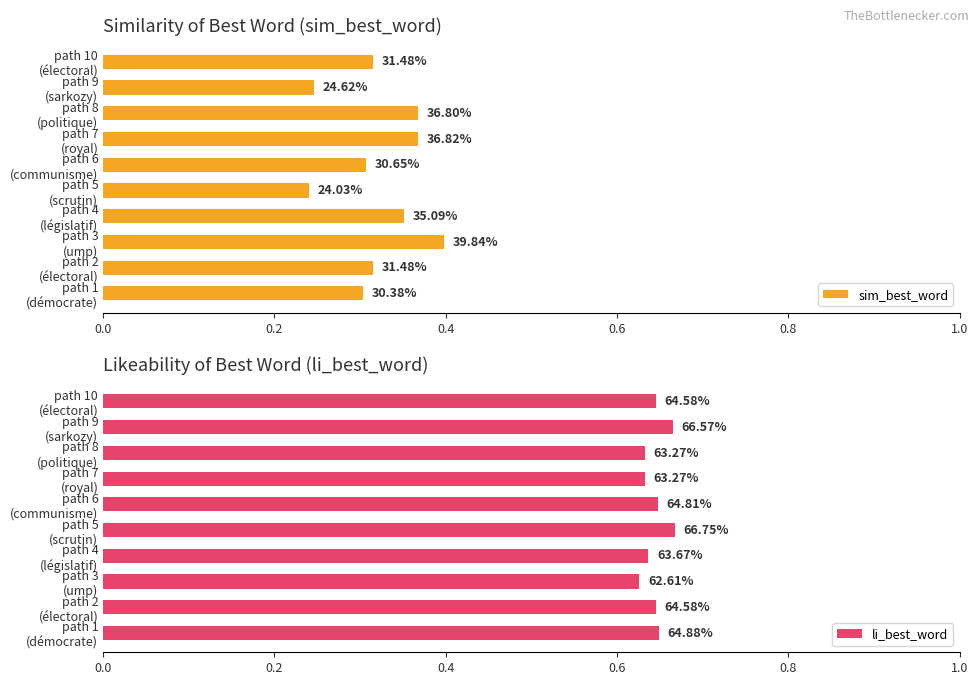

What is the lowest value of the li_best_word series?

0.6